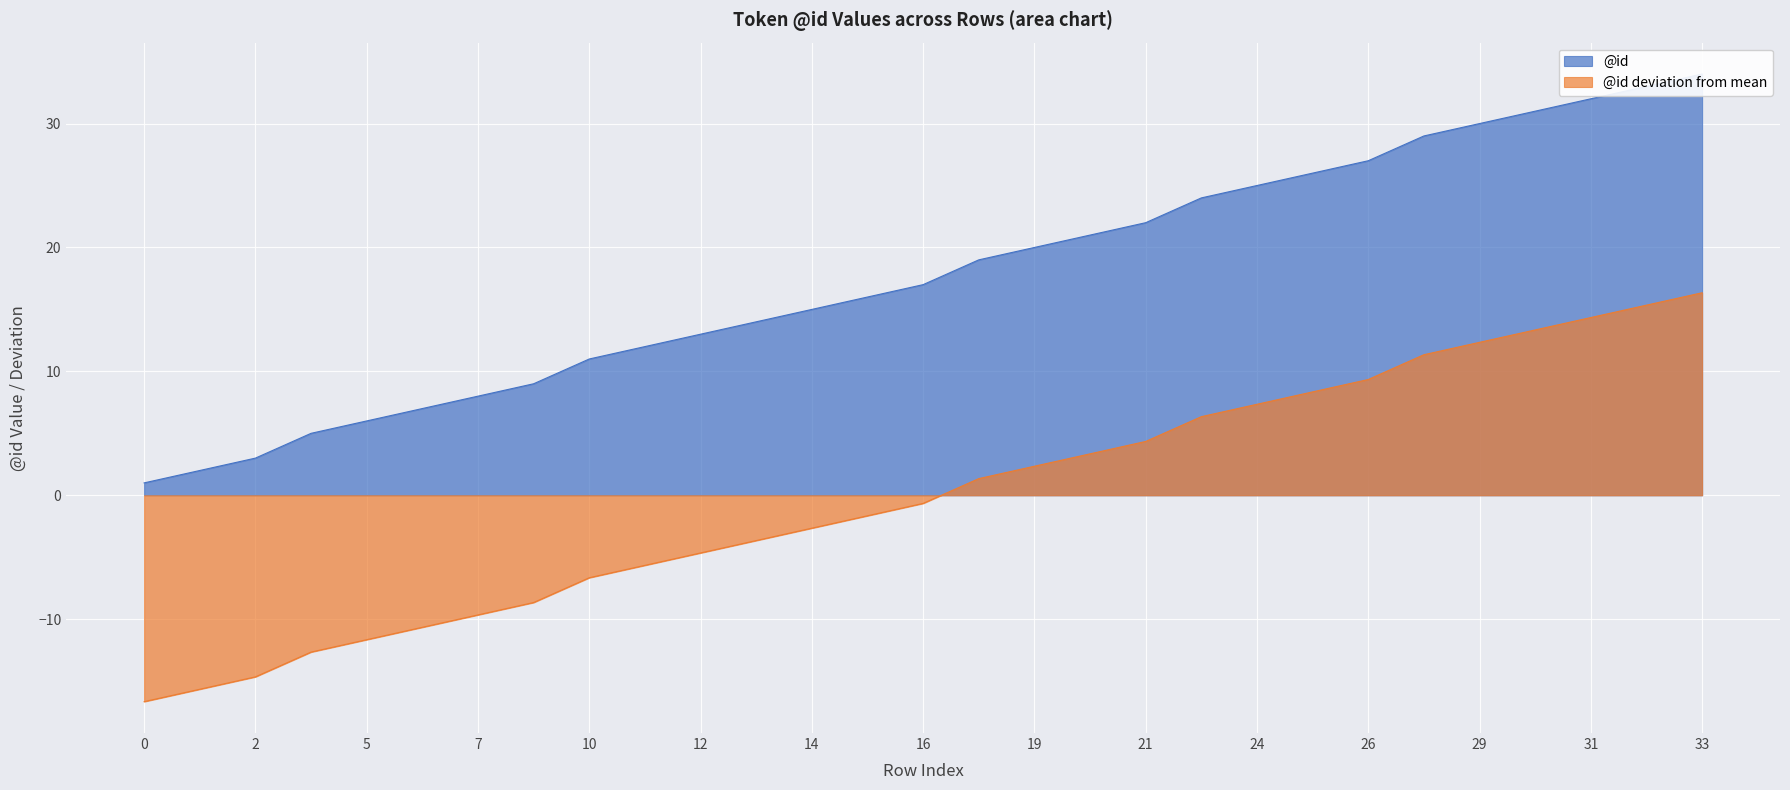

What is the difference between the maximum and minimum values?

33